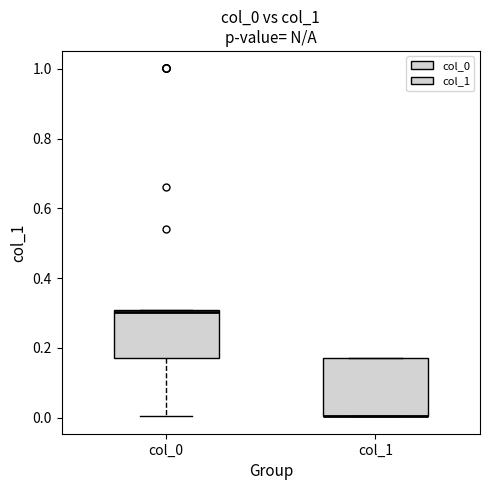

Where is the upper edge of the box for col_1 on the y-axis? The values are not printed on the chart, so give them approximately, as read against the axis.

0.16